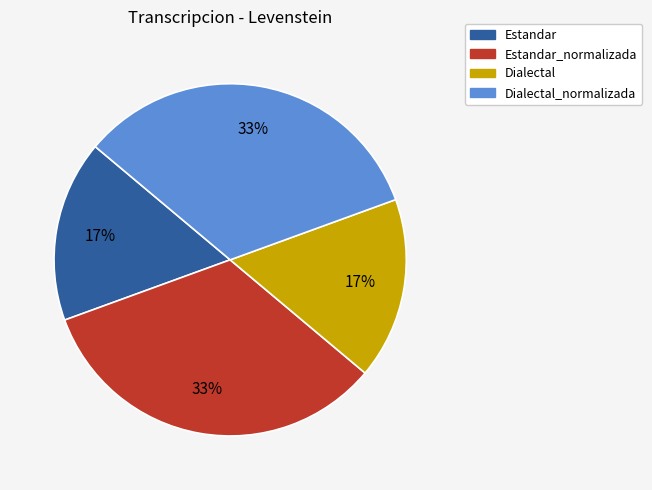

Count the number of slices in the pie.

4